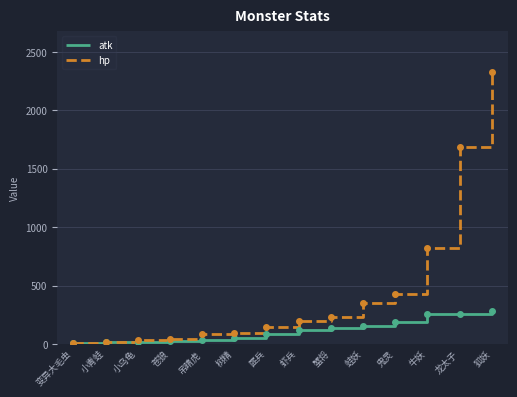

What is the total value across all series at 牛妖?

1075.4